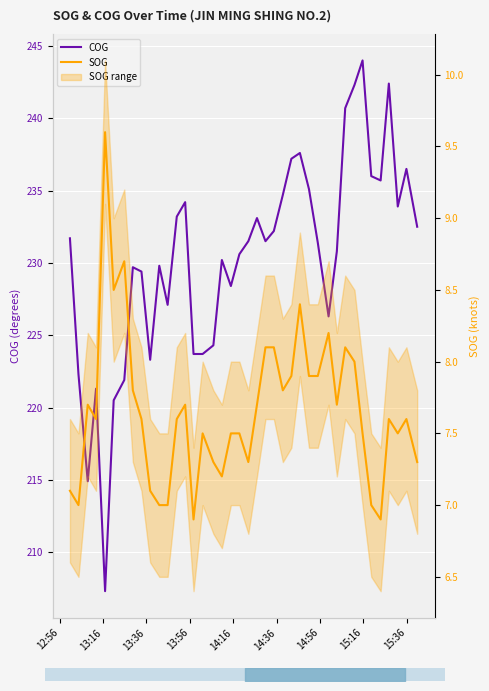

What is the greatest value displayed?

244.0